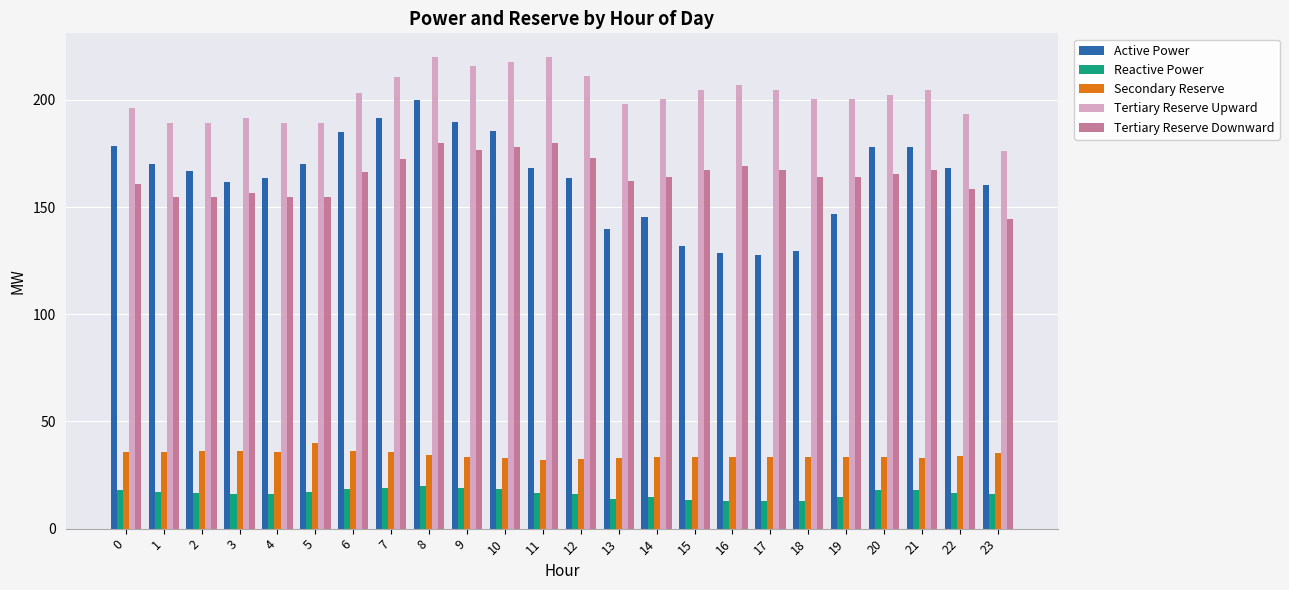

True or false: Active Power has a value of 166.6 at 2.

True